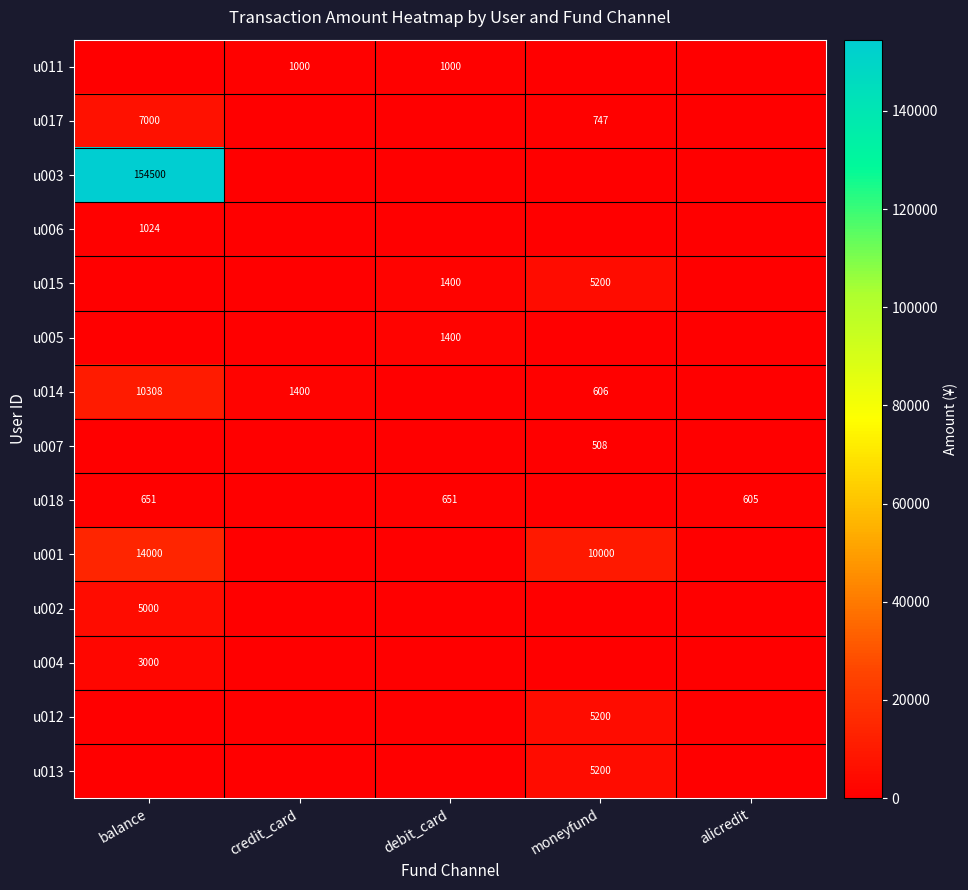

Which series has the widest spread of values?

u003